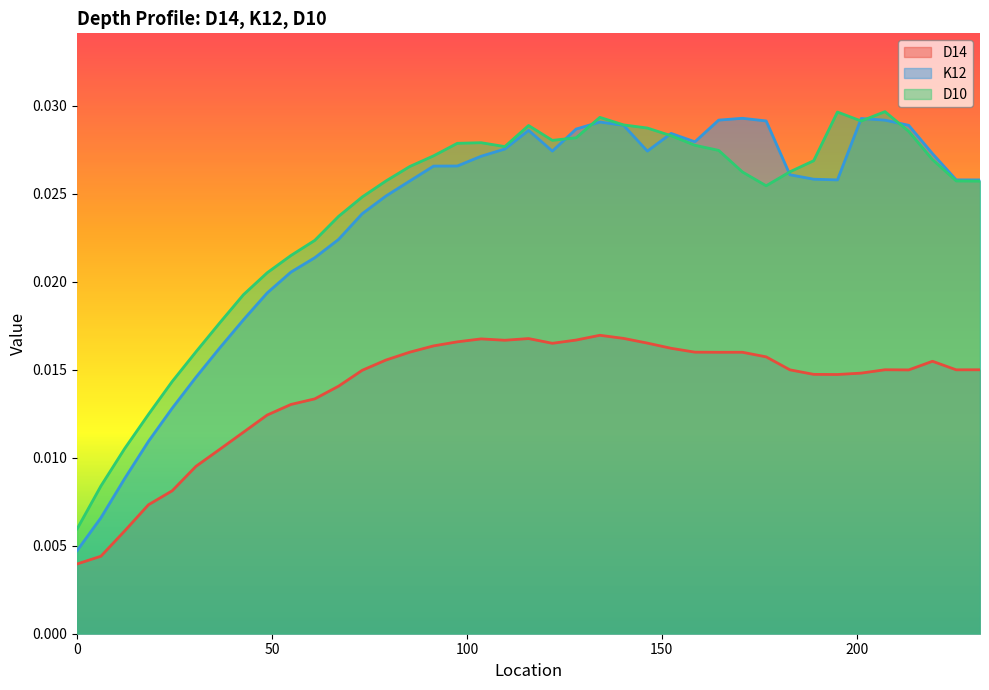

What position from the right is 158.496?

13